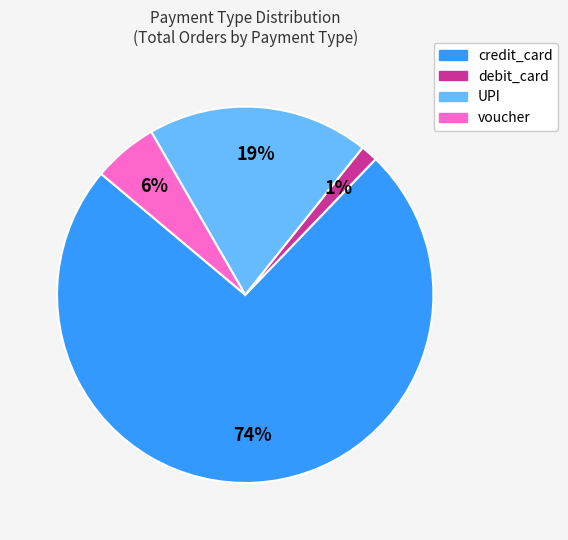

Is the sum of UPI and voucher greater than half?

No